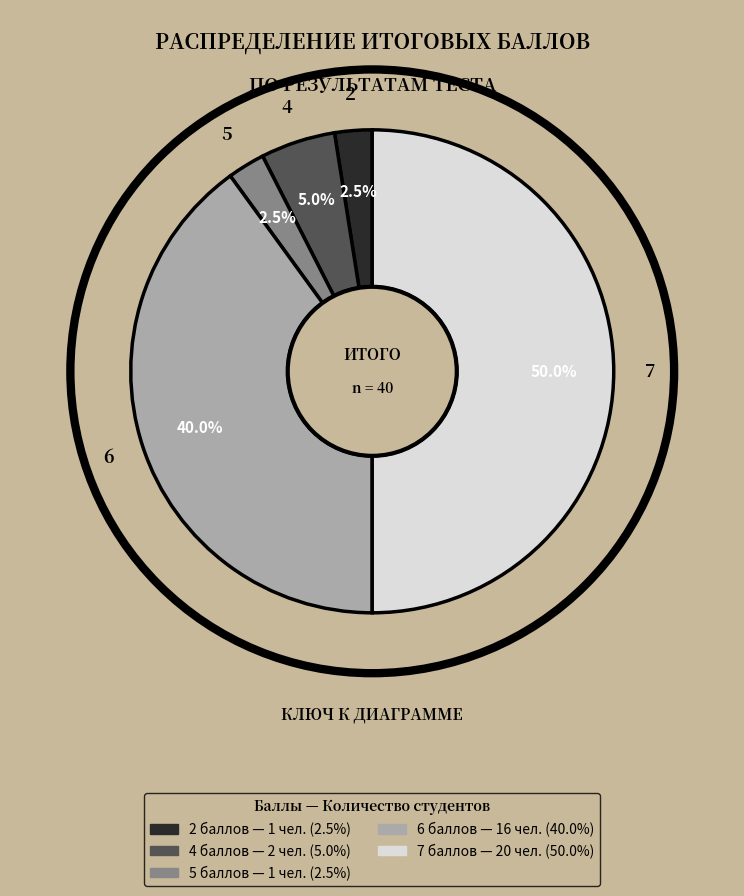

How many slices are in this pie chart?

5